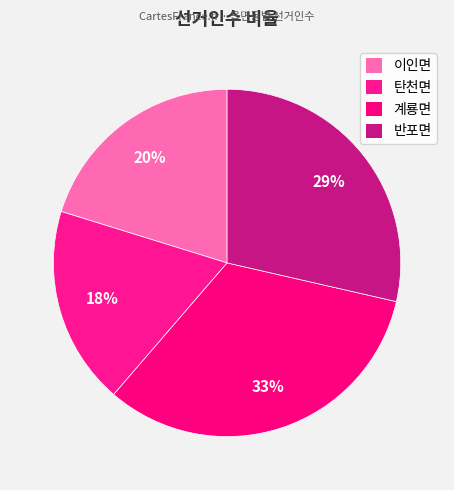

How many slices are in this pie chart?

4